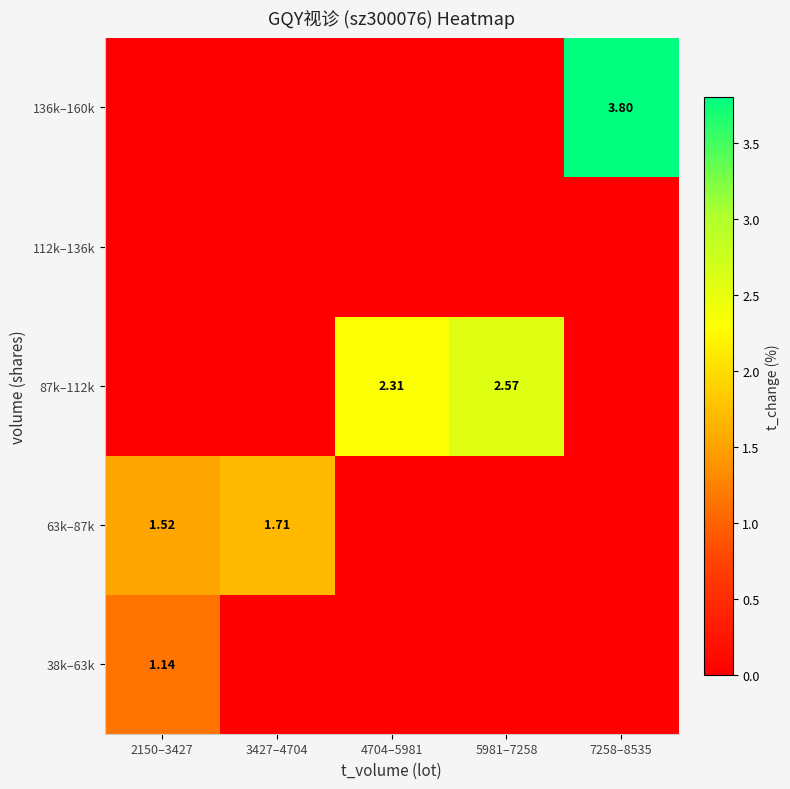

Which series changed the most between 4704–5981 and 7258–8535?

136k–160k